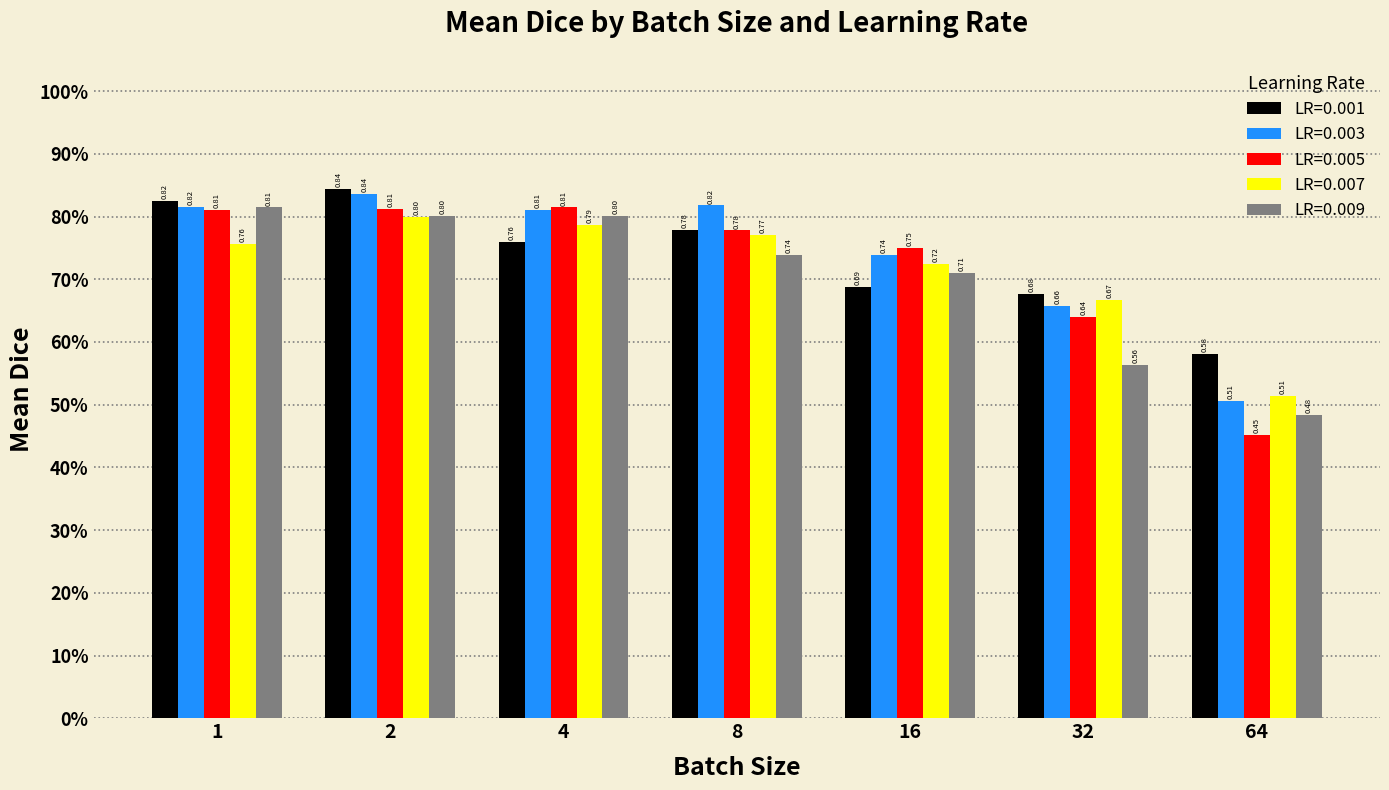

Does the chart contain any negative values?

No